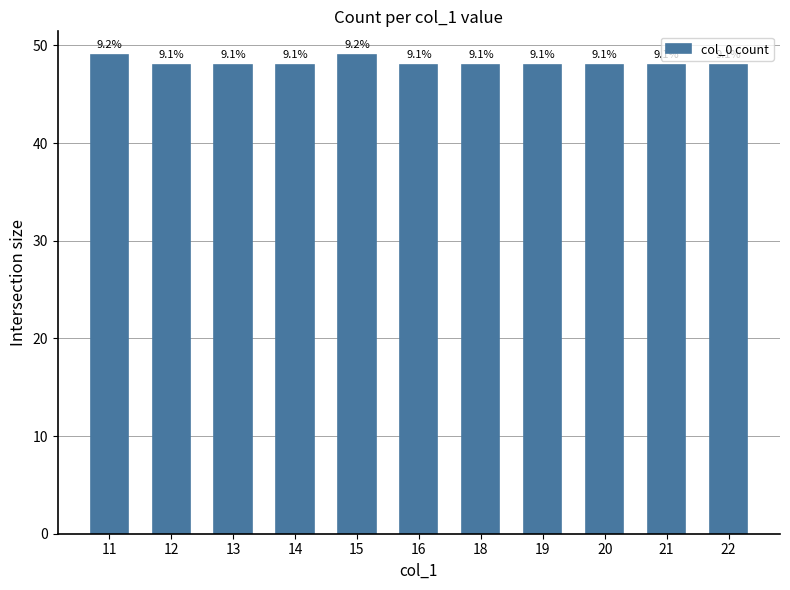

Does the chart contain any negative values?

No